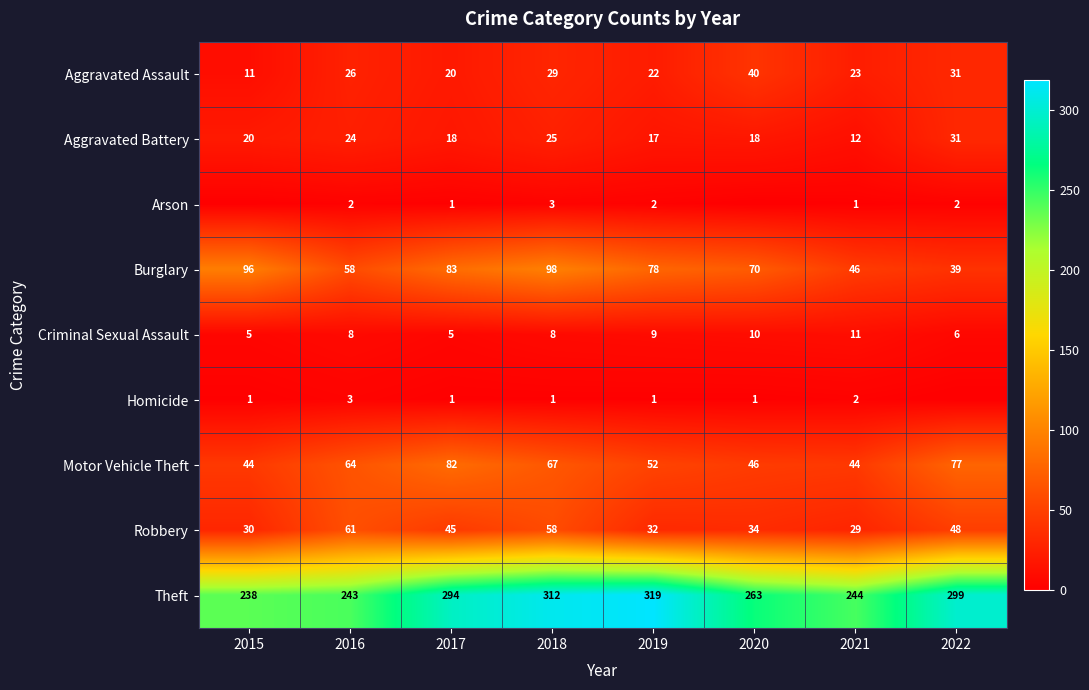

What is the total value across all series at 2018?

601